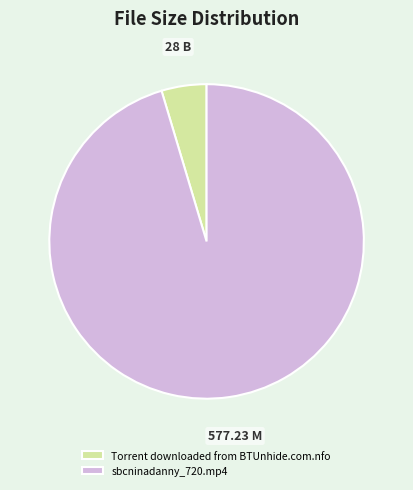

Is the sum of Torrent downloaded from BTUnhide.com.nfo and sbcninadanny_720.mp4 greater than half?

Yes